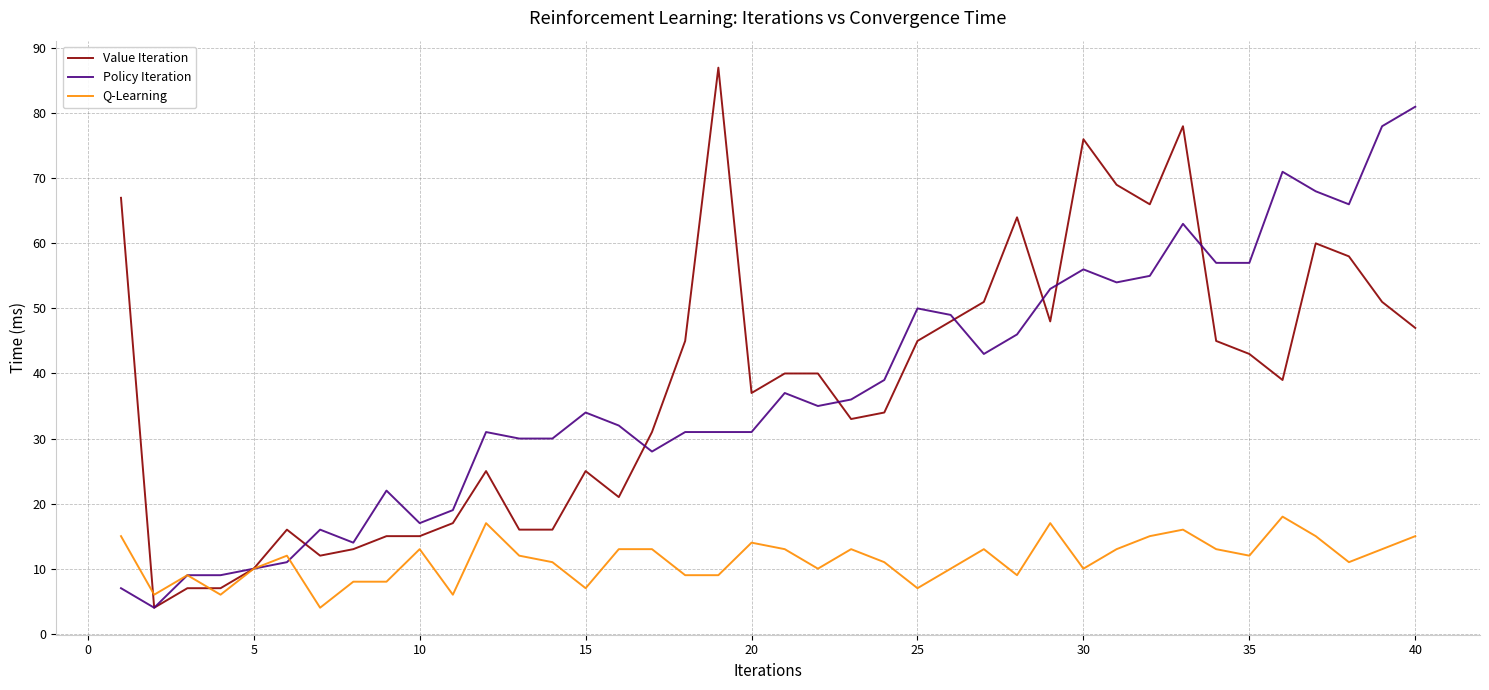

Rank the series by their maximum value, from highest to lowest.

Value Iteration, Policy Iteration, Q-Learning